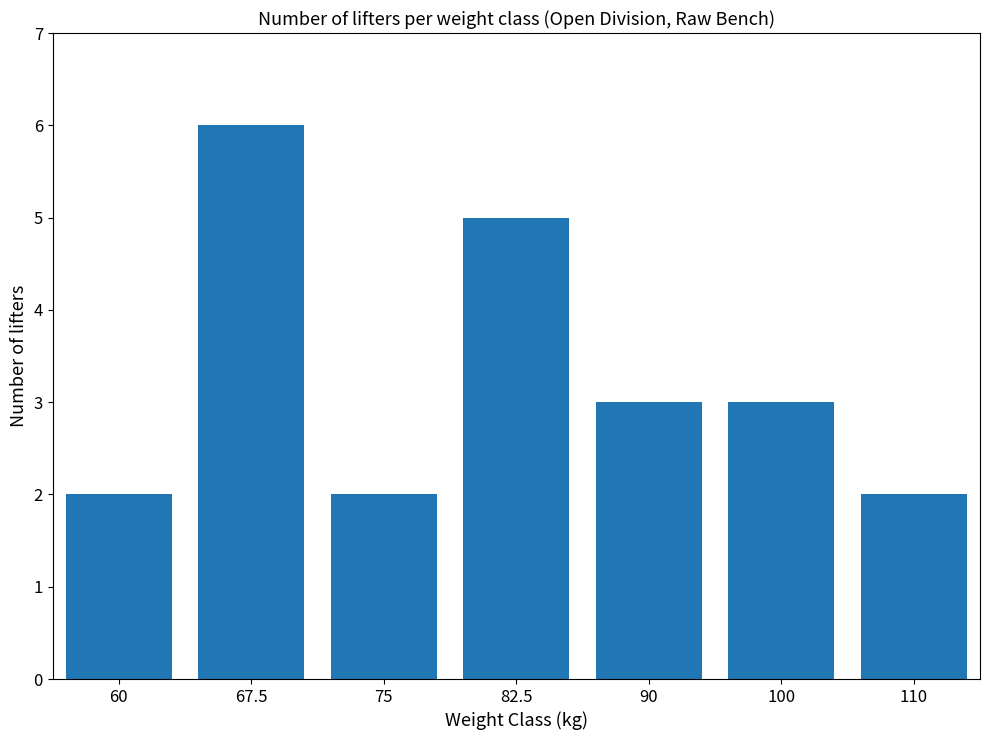

What is the maximum value shown in the chart?

6